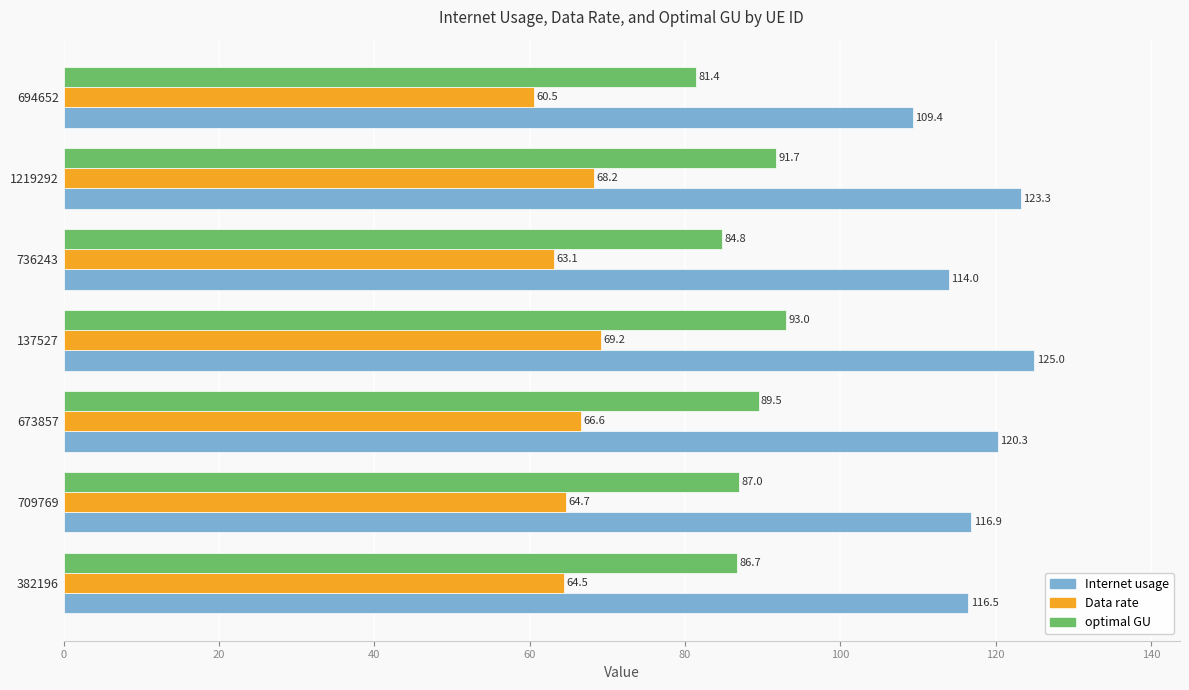

At which category is the sum across all series the highest?

137527